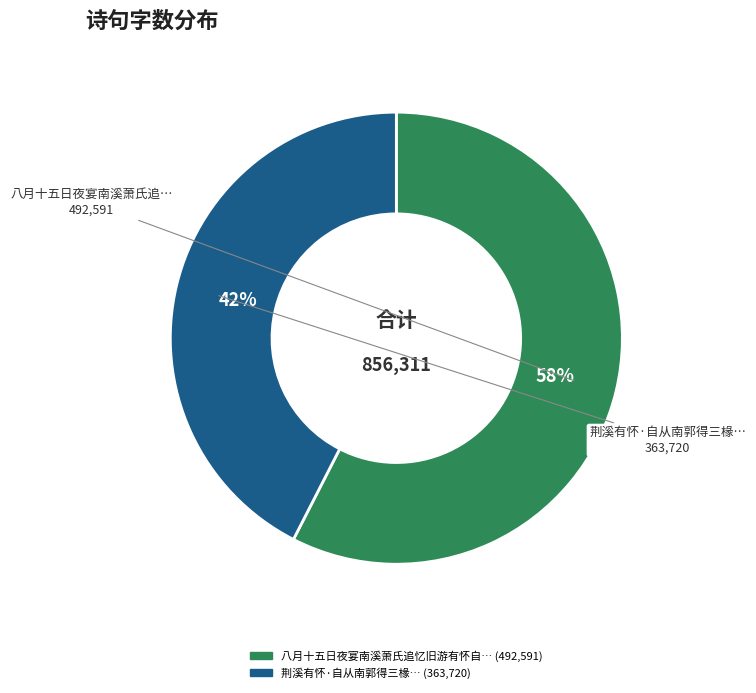

To the nearest percent, what is the average slice percentage?

50%